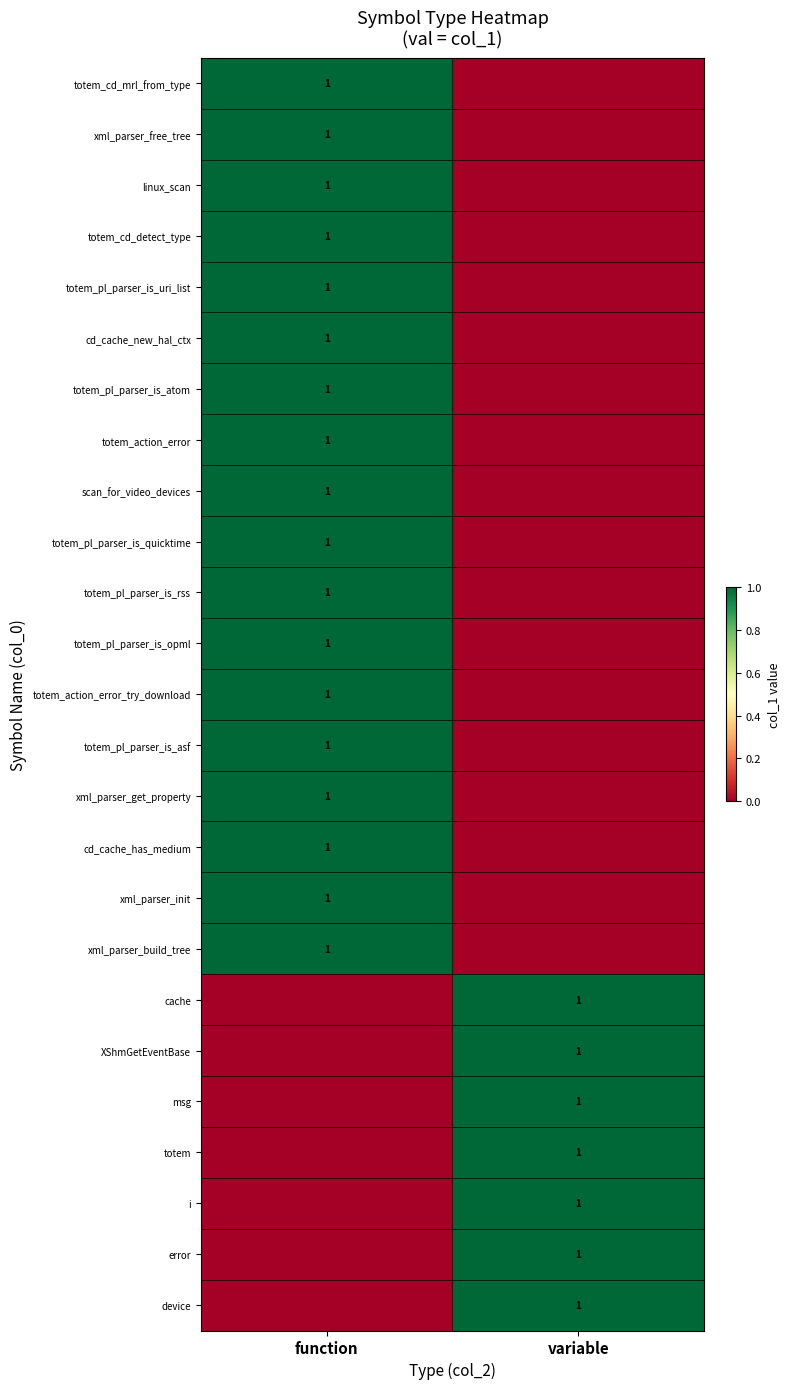

Which series has the largest range (max minus min)?

totem_cd_mrl_from_type